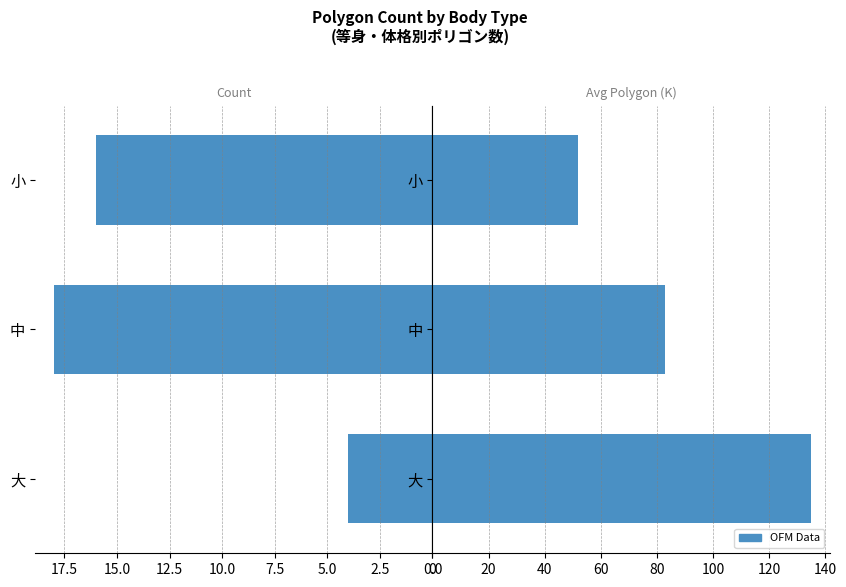

True or false: Count has a value of 4 at 0.0.

True